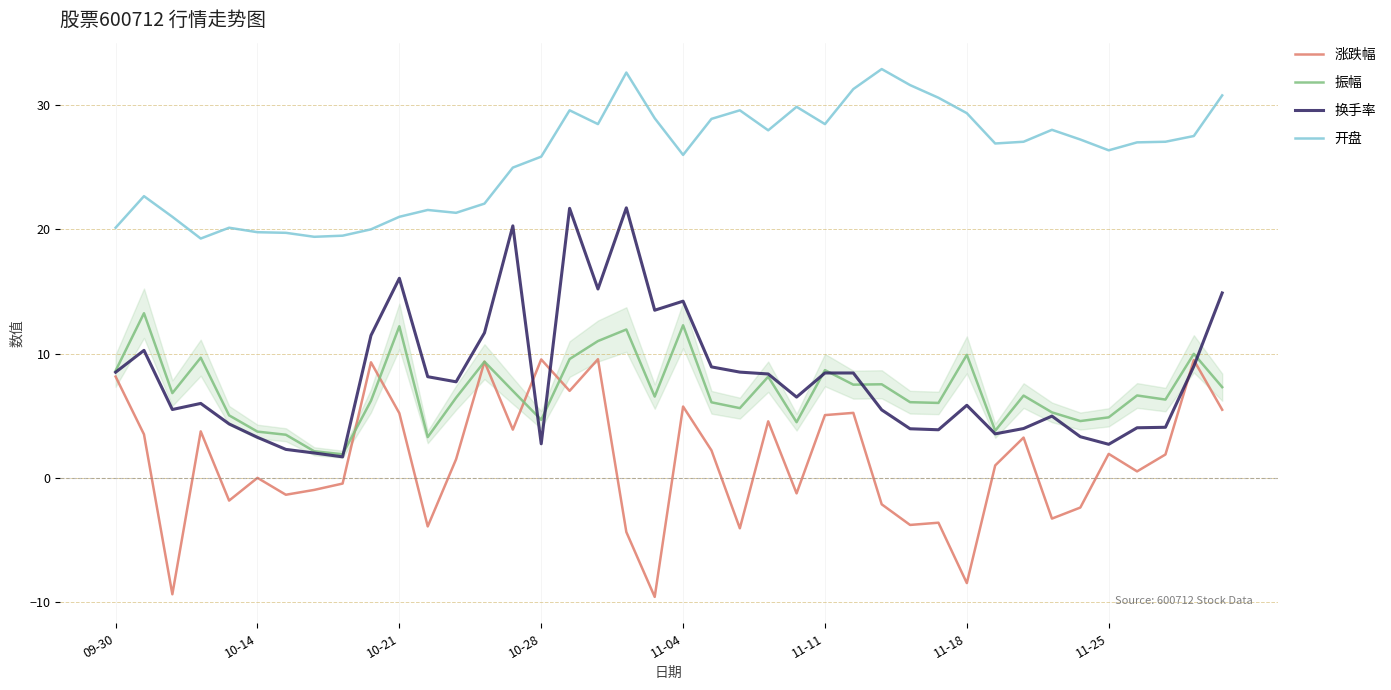

Rank the series by their maximum value, from highest to lowest.

开盘, 换手率, 振幅, 涨跌幅